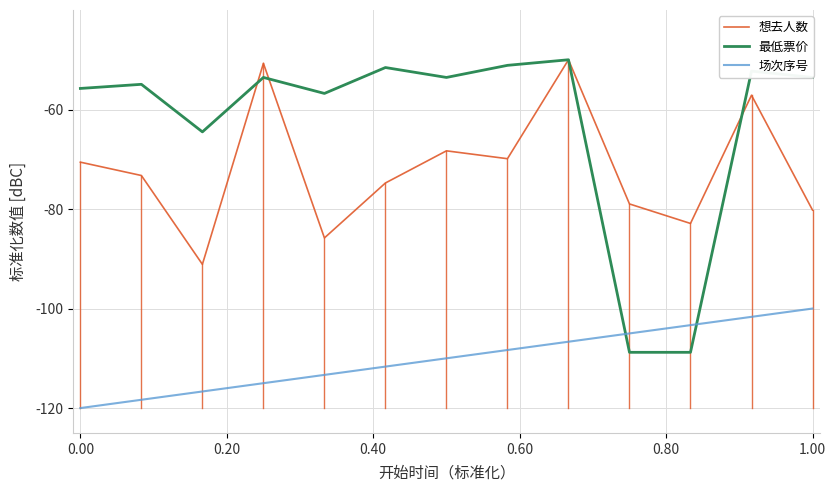

True or false: 场次序号 has more than 0 points higher than both neighbors.

False